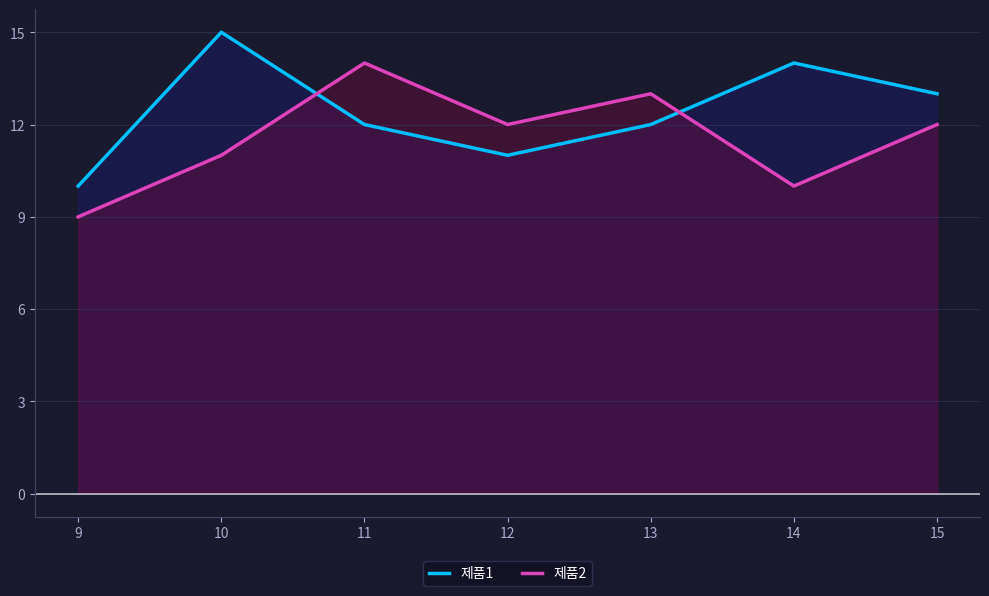

Rank the series by their average value, from highest to lowest.

제품1, 제품2